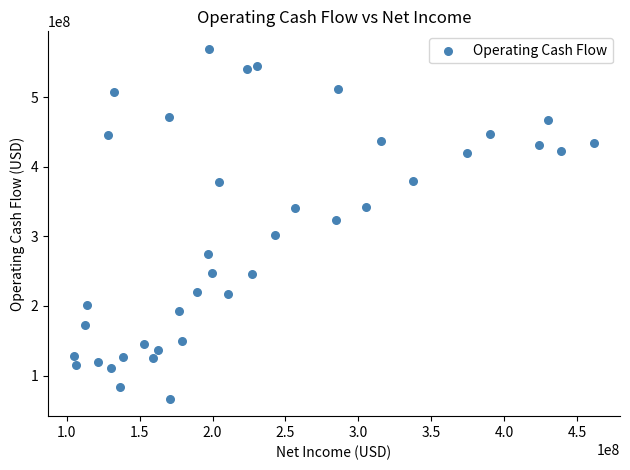

What is the range of Y values (max minus min)?

502668000